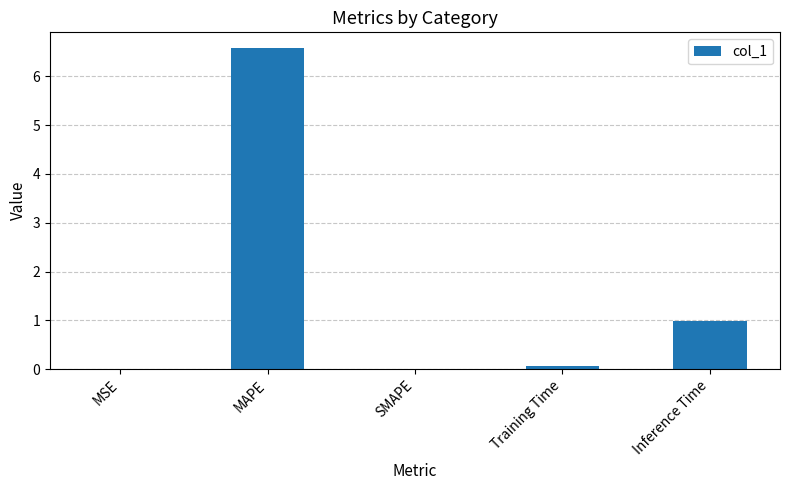

What is the sum of all values?

7.6